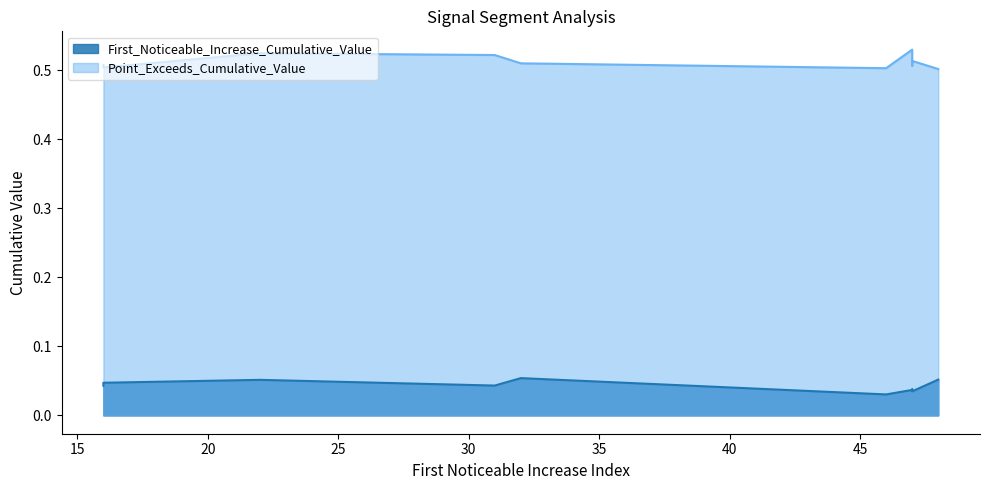

True or false: Point_Exceeds_Cumulative_Value and First_Noticeable_Increase_Cumulative_Value intersect in this chart.

False